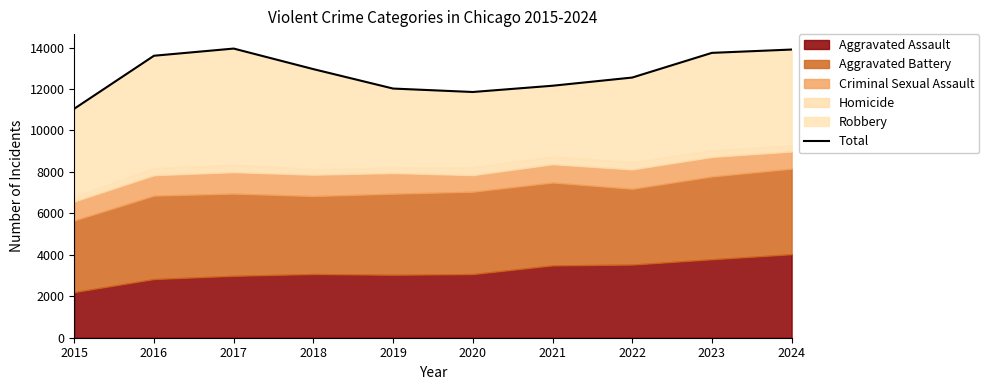

What is the value of the 3rd point from the left?

13949